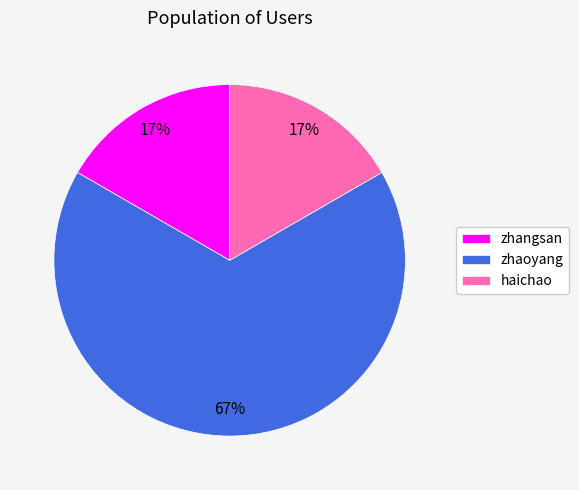

Which slice represents more than half of the pie?

zhaoyang